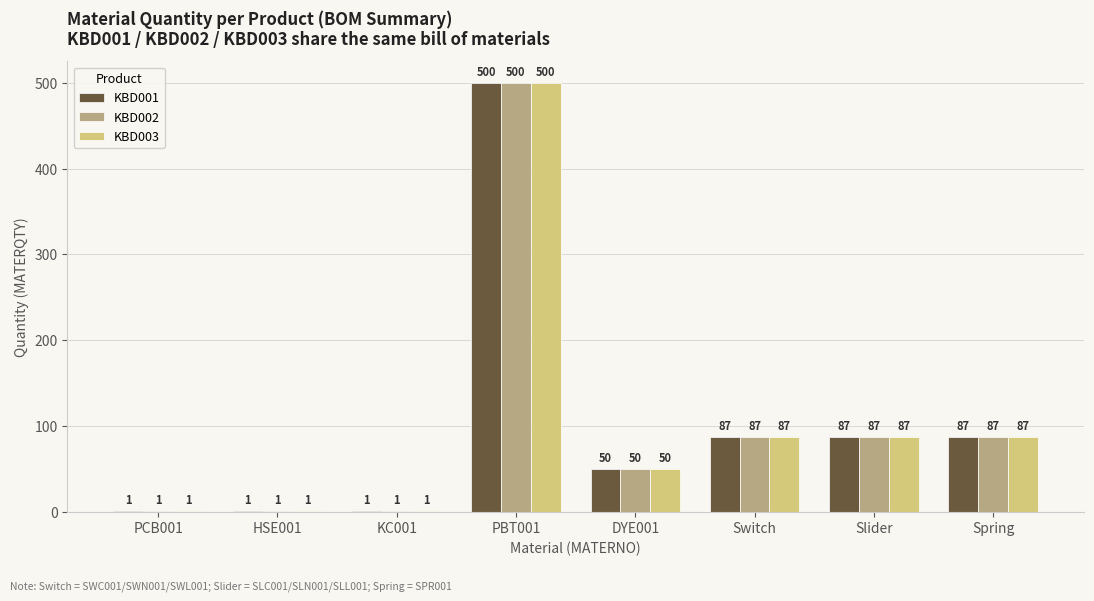

True or false: KBD001 has a value of 731 at PBT001.

False